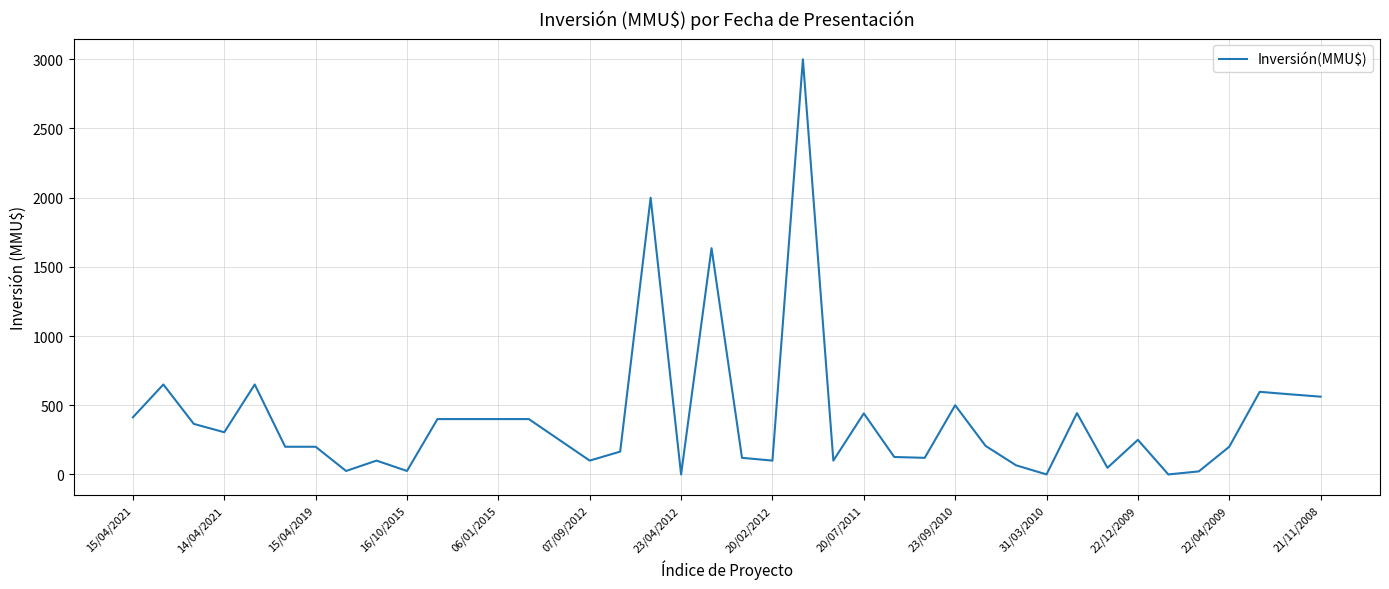

How many series are shown in this chart?

1